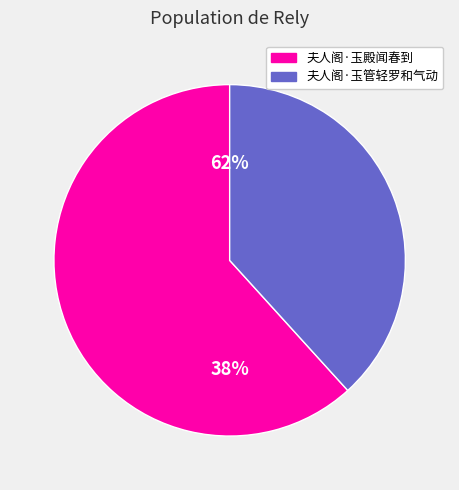

Count the number of slices in the pie.

2